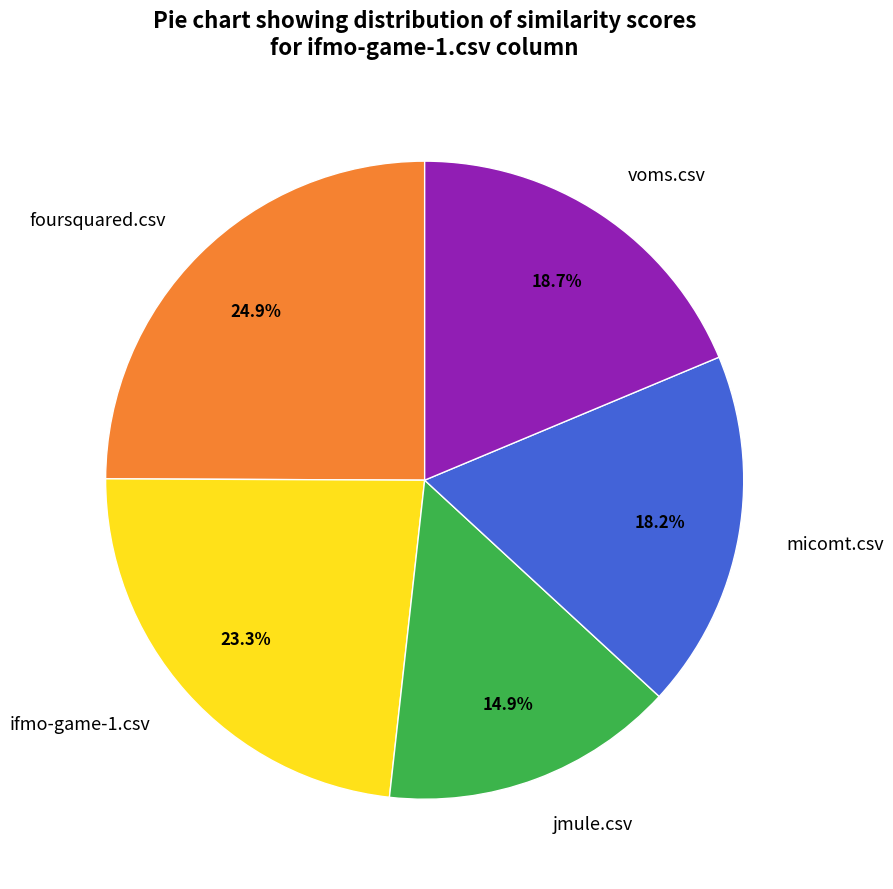

To the nearest percent, what is the difference between the largest and smallest slice percentages?

10%